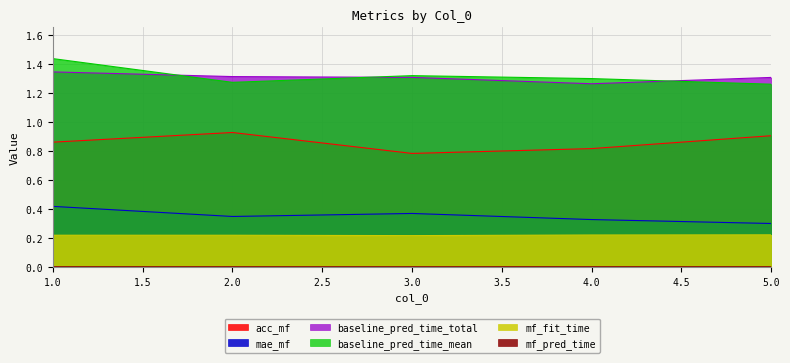

Reading left to right, extract all data points from this chart.

acc_mf: 1=0.9	2=0.9	3=0.8	4=0.8	5=0.9
mae_mf: 1=0.4	2=0.3	3=0.4	4=0.3	5=0.3
baseline_pred_time_total: 1=1.3	2=1.3	3=1.3	4=1.3	5=1.3
baseline_pred_time_mean: 1=1.4	2=1.3	3=1.3	4=1.3	5=1.3
mf_fit_time: 1=0.2	2=0.2	3=0.2	4=0.2	5=0.2
mf_pred_time: 1=0.0	2=0.0	3=0.0	4=0.0	5=0.0